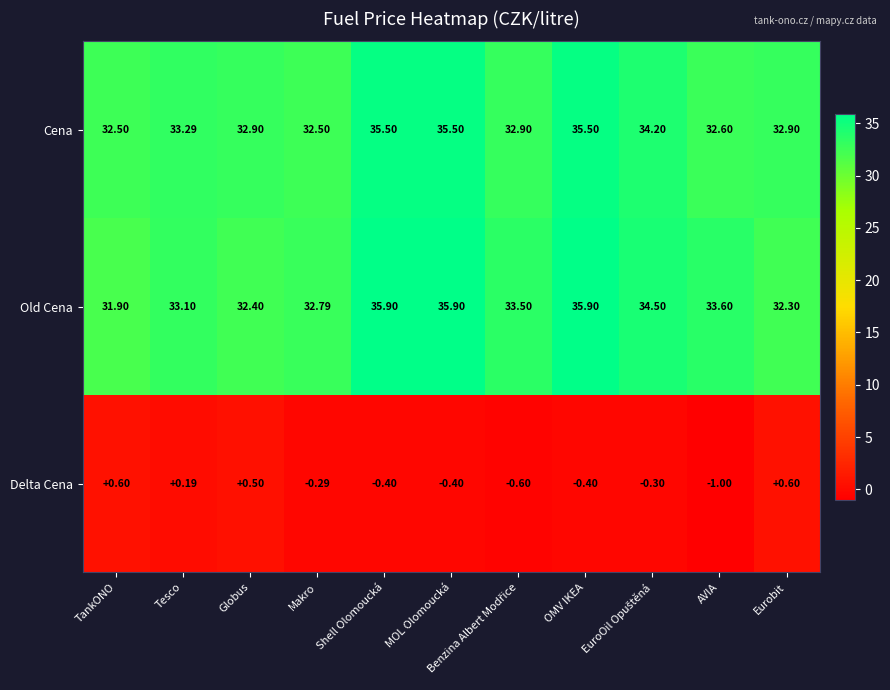

List the series in order of their peak value, highest first.

Old Cena, Cena, Delta Cena